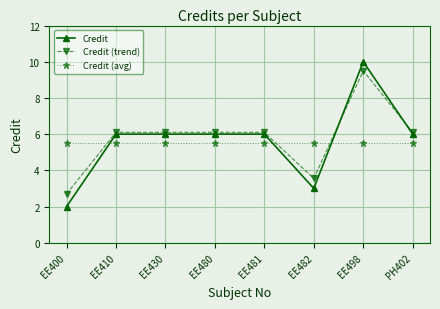

List the series in order of their peak value, lowest first.

Credit (avg), Credit (trend), Credit